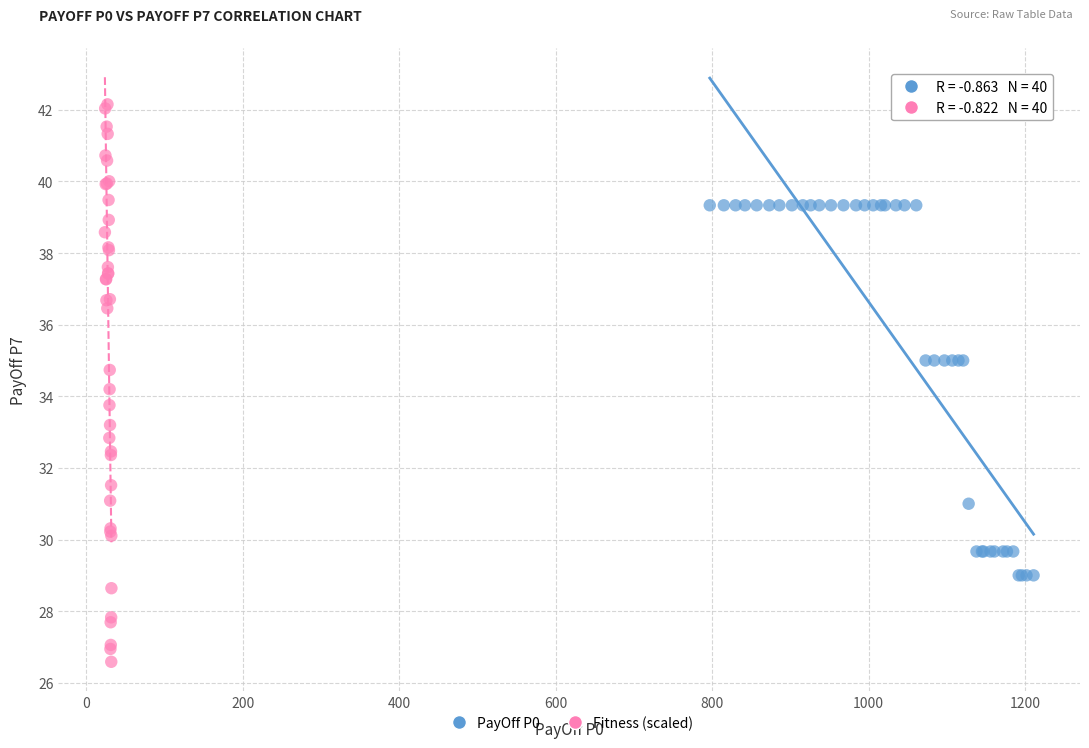

Which series reaches the maximum Y coordinate?

Fitness (scaled)